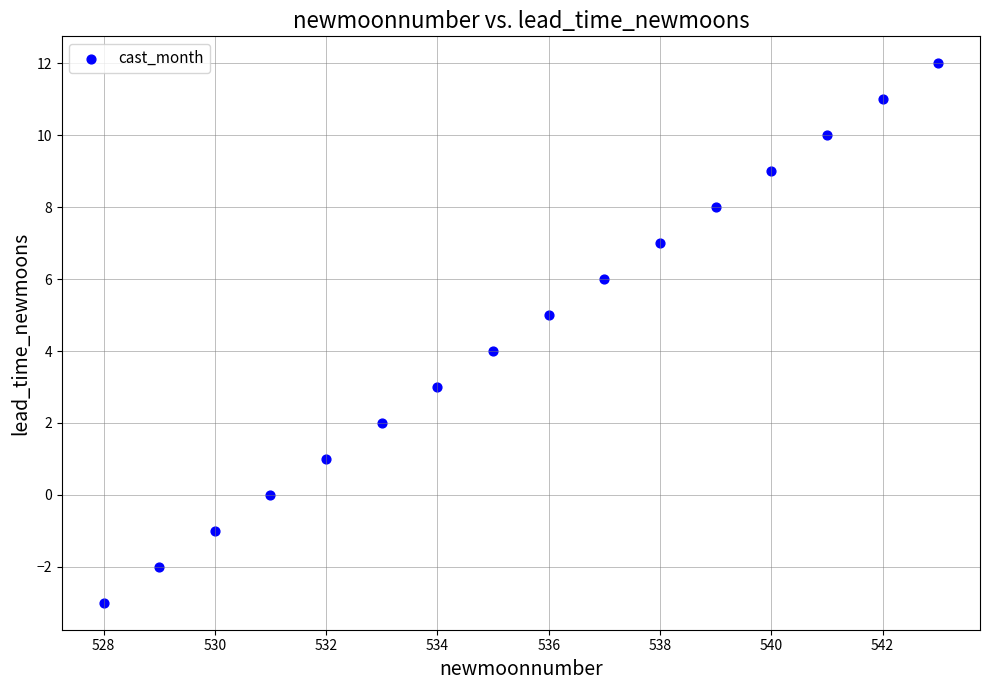

What is the range of X values (max minus min)?

15